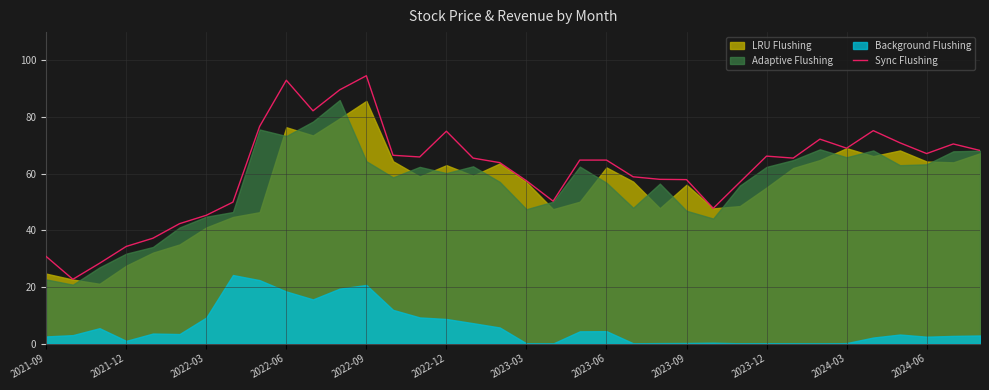

Is it true that Sync Flushing equals 64.8 at 2023-06?

True